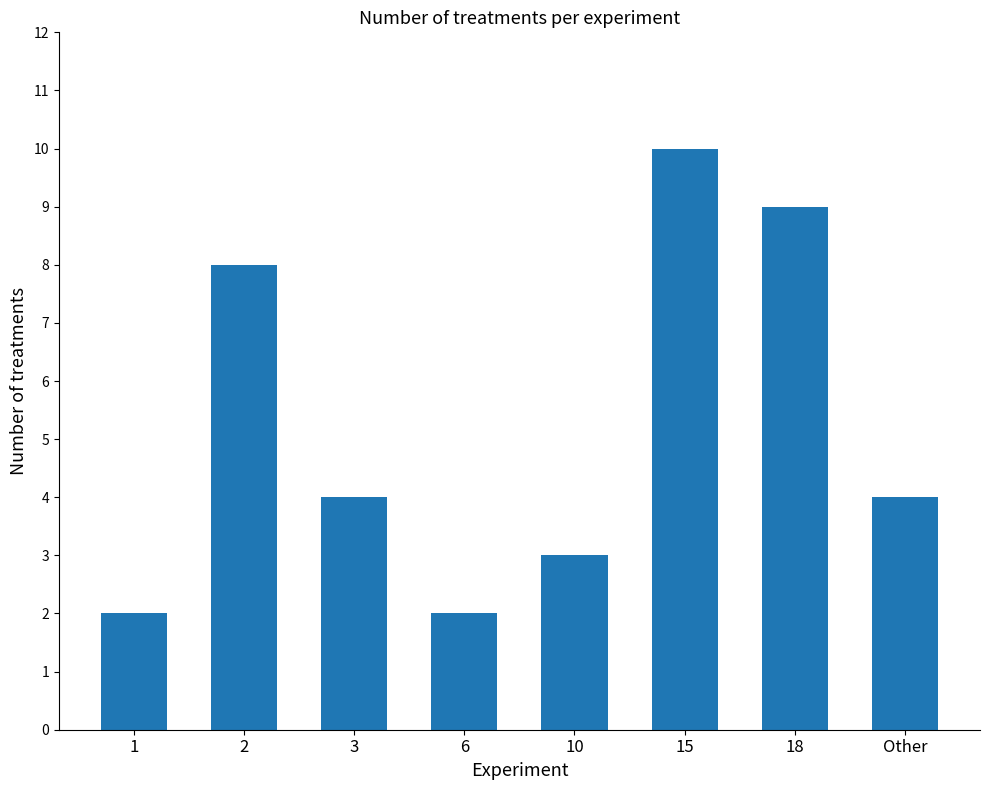

Count the values in the range 3 to 9.

5